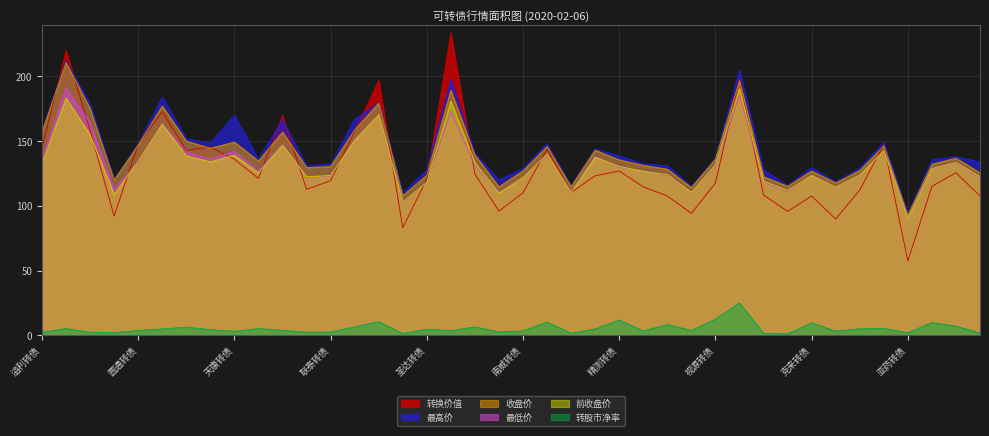

At which category is the sum across all series the highest?

振德转债